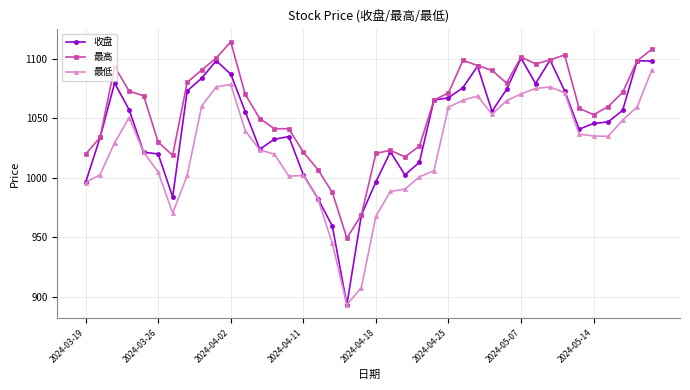

True or false: 最低 and 最高 intersect in this chart.

False